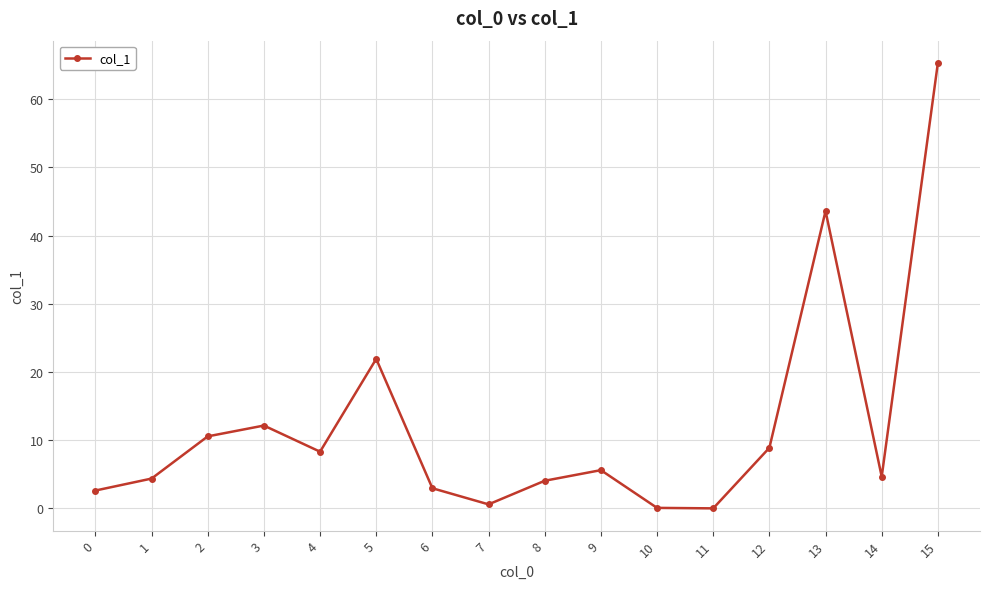

The chart shows a value of 3.0 at 6. True or false?

True